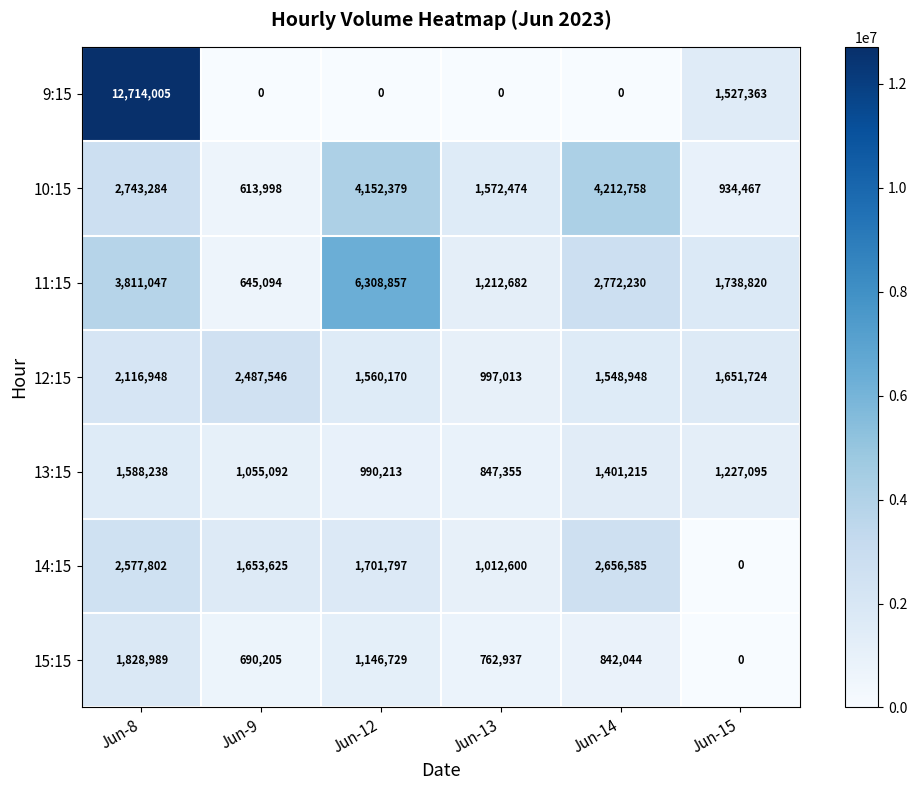

Is the value of 14:15 at Jun-9 greater than the value of 10:15 at Jun-8?

No